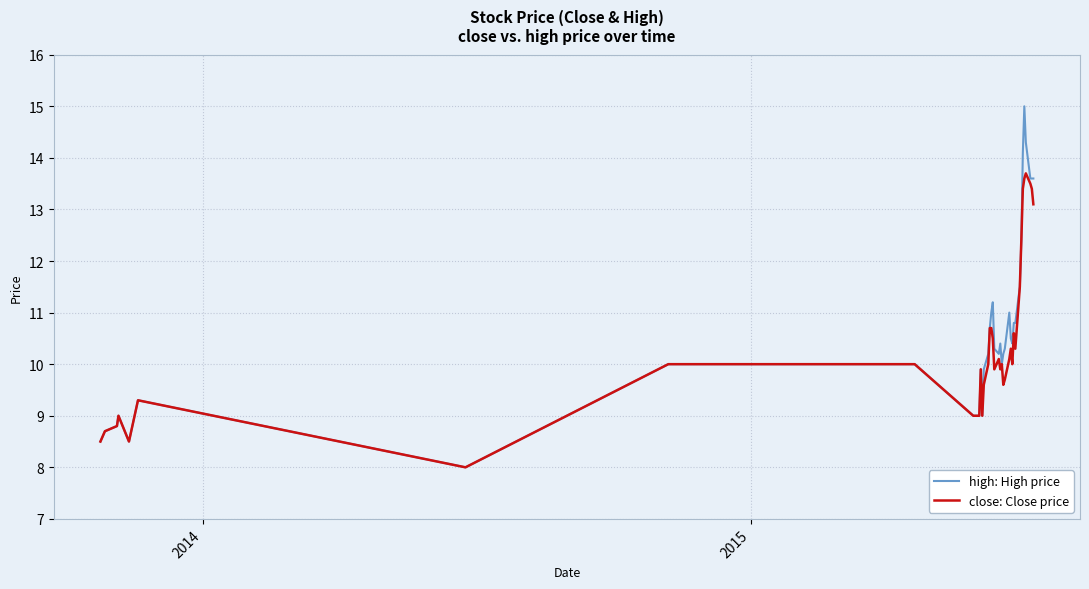

List the series in order of their peak value, highest first.

high: High price, close: Close price